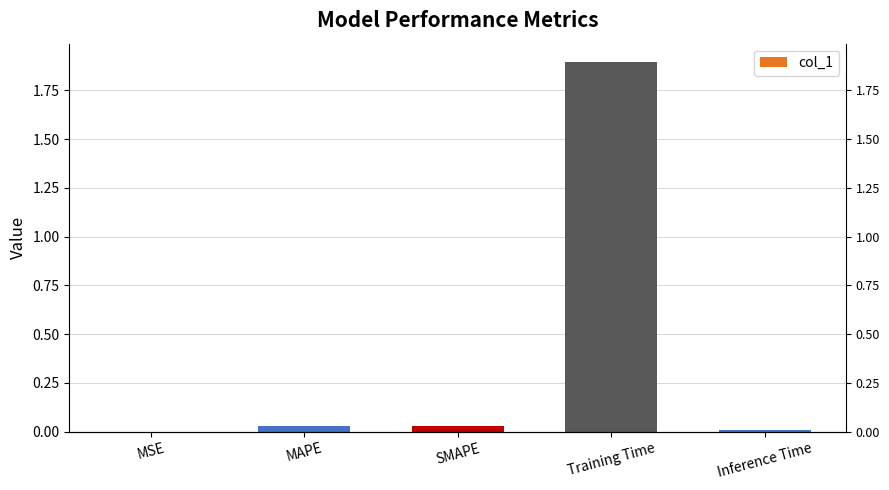

The value at MAPE is 0.0. True or false?

False